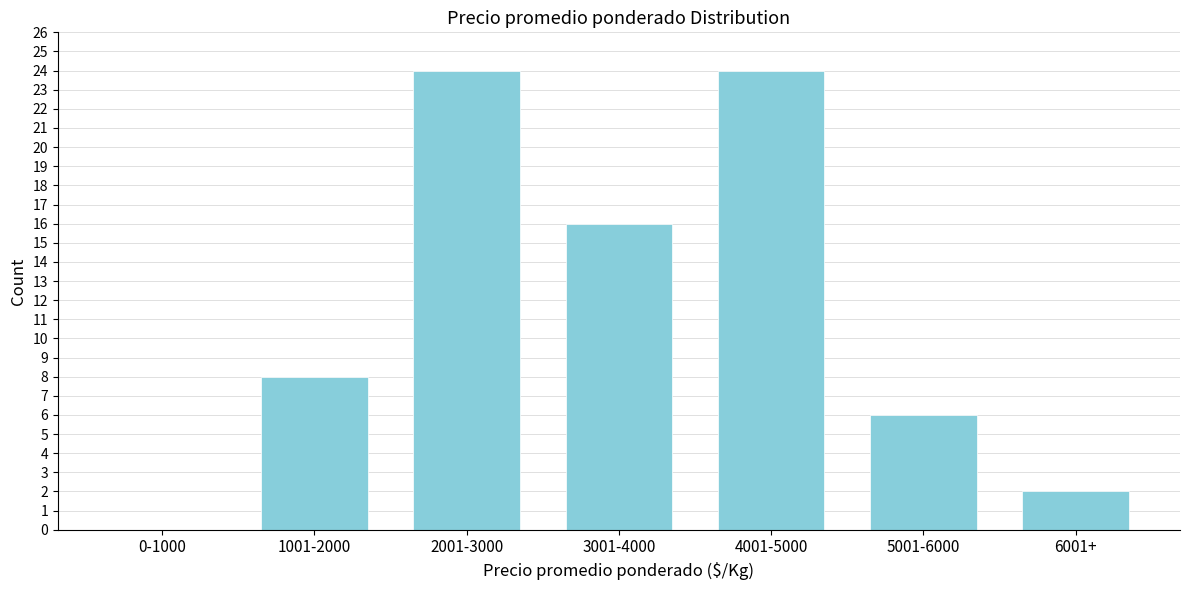

Reading right to left, what are all the values shown in this chart?

6001+=2	5001-6000=6	4001-5000=24	3001-4000=16	2001-3000=24	1001-2000=8	0-1000=0